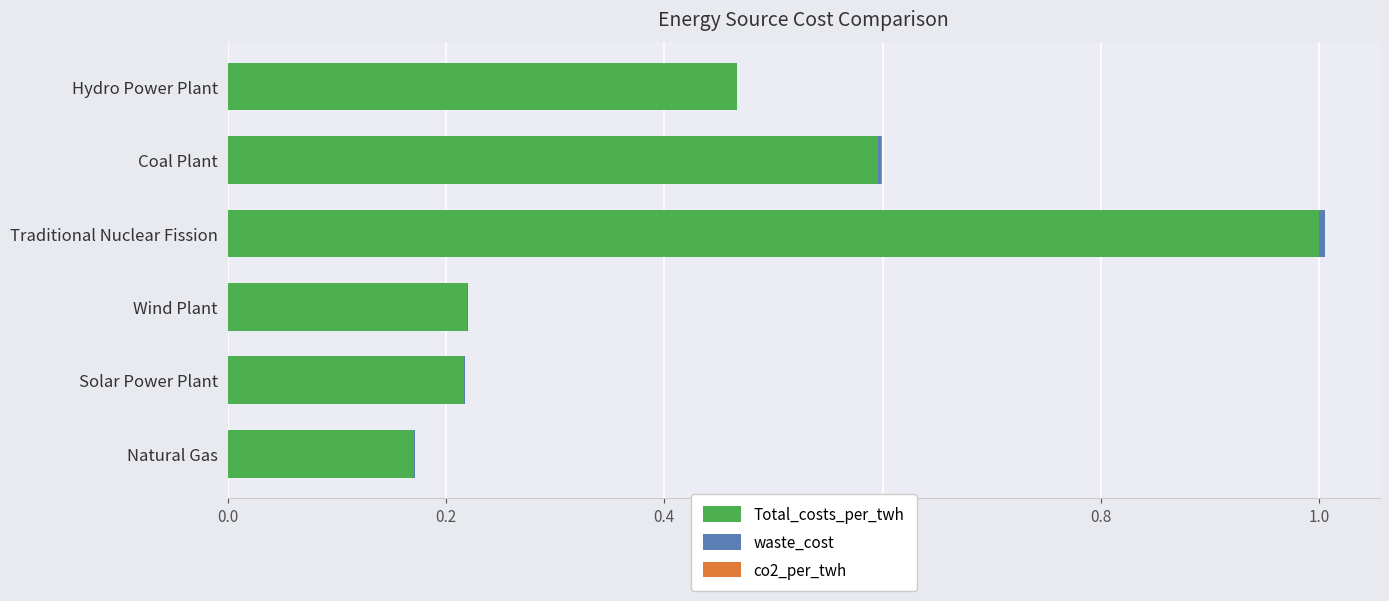

True or false: Total_costs_per_twh has a value of 0.6 at Coal Plant.

True